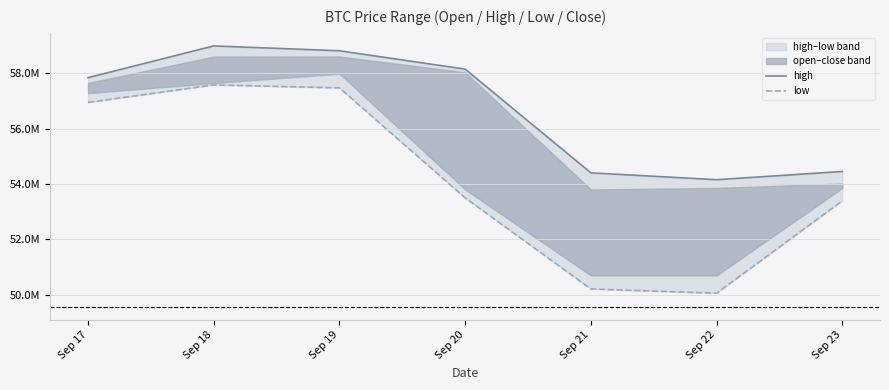

At which category is the sum across all series the highest?

Sep 18